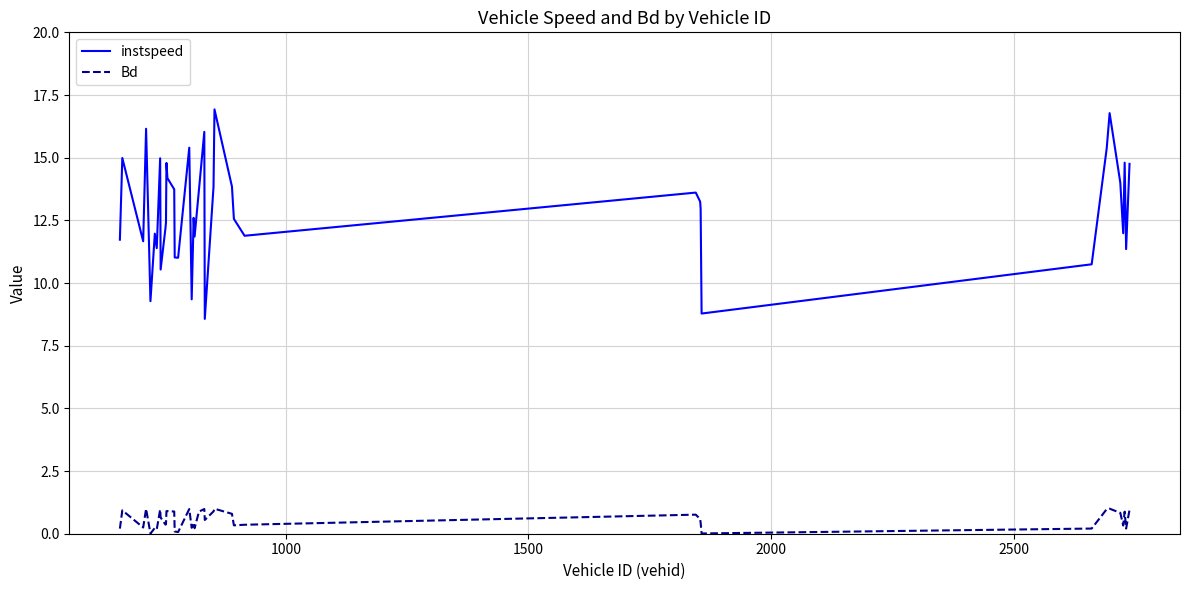

Does the chart display data point markers on the line(s)?

No